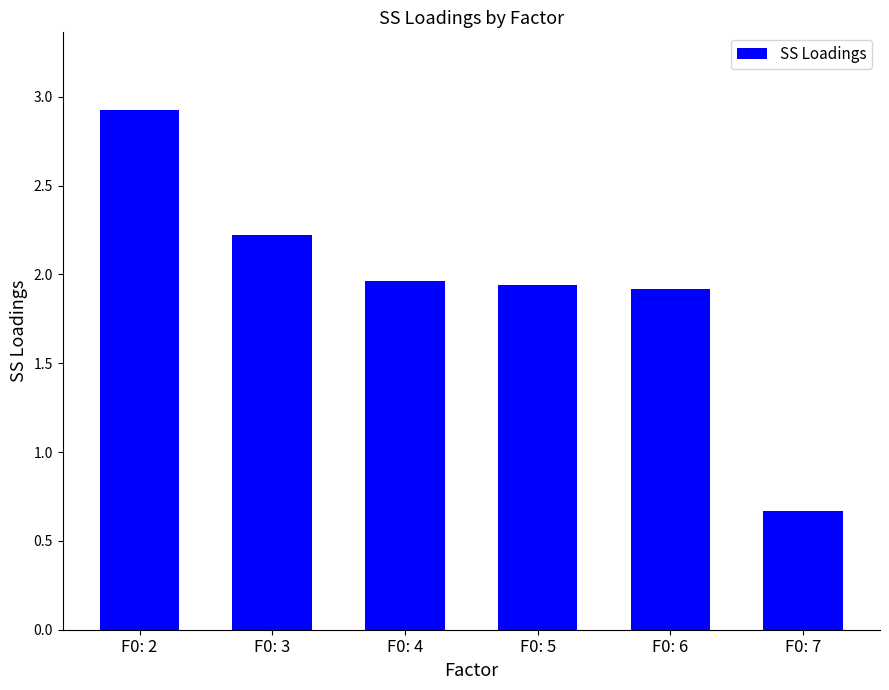

What is the value of the 2nd bar from the left?

2.2